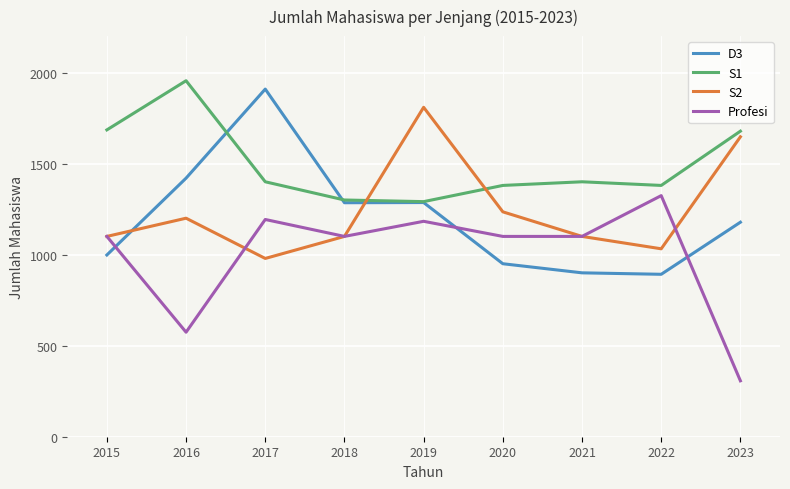

At which category does D3 reach its first local peak?

2017